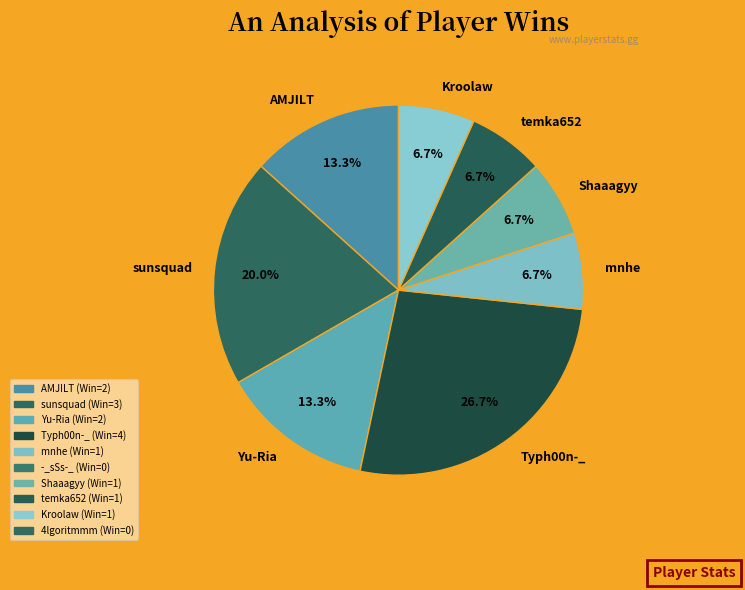

To the nearest percent, what is the difference between the largest and smallest slice percentages?

20%